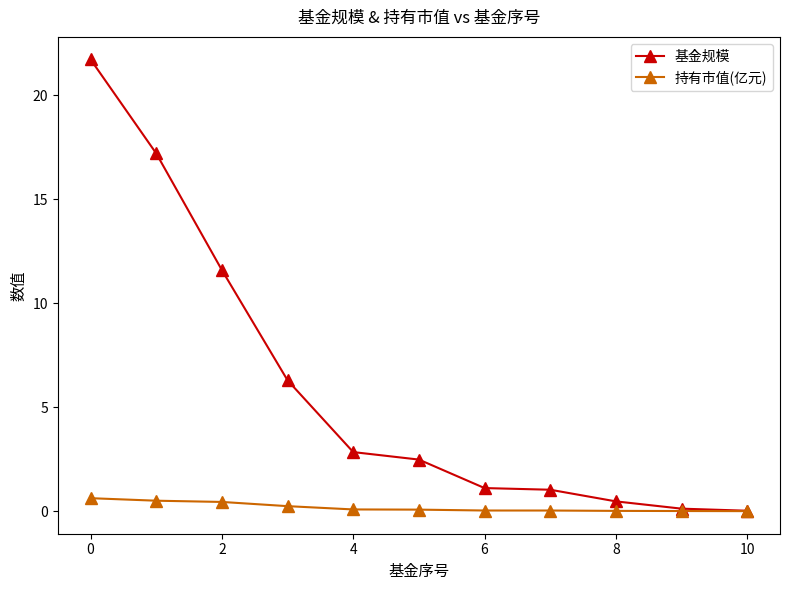

What is the difference between the maximum and minimum values in the 持有市值(亿元) series?

0.6